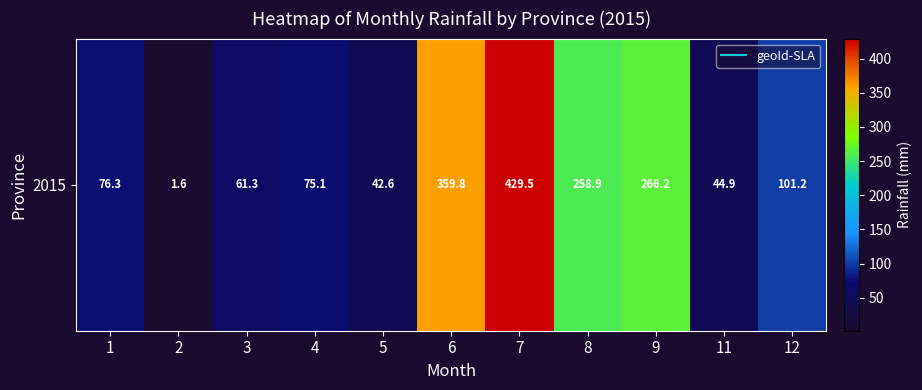

Count the number of data series in this chart.

1